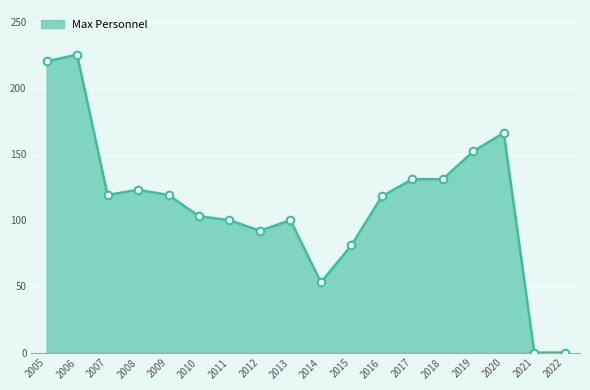

Between 2011 and 2019, which is larger?

2019